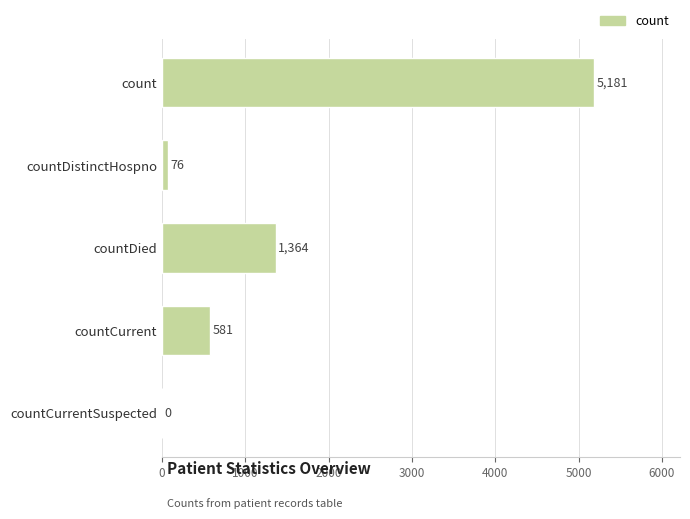

What is the greatest value displayed?

5181